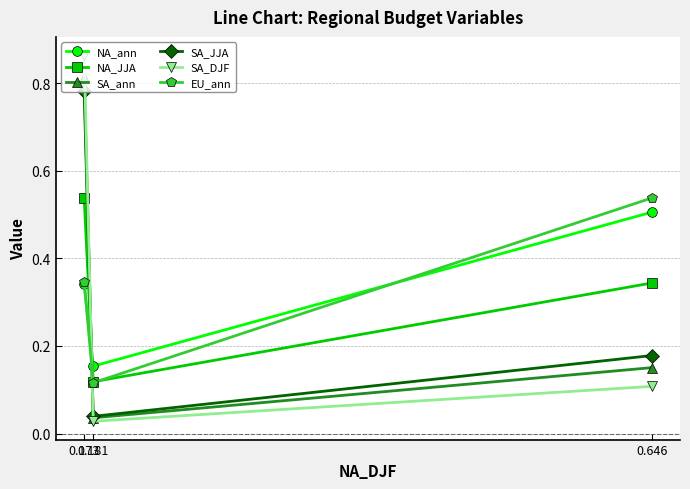

Reading left to right, list all the values displayed in this chart.

NA_ann: 0.646=0.5	0.181=0.2	0.173=0.3
NA_JJA: 0.646=0.3	0.181=0.1	0.173=0.5
SA_ann: 0.646=0.2	0.181=0.0	0.173=0.8
SA_JJA: 0.646=0.2	0.181=0.0	0.173=0.8
SA_DJF: 0.646=0.1	0.181=0.0	0.173=0.9
EU_ann: 0.646=0.5	0.181=0.1	0.173=0.3